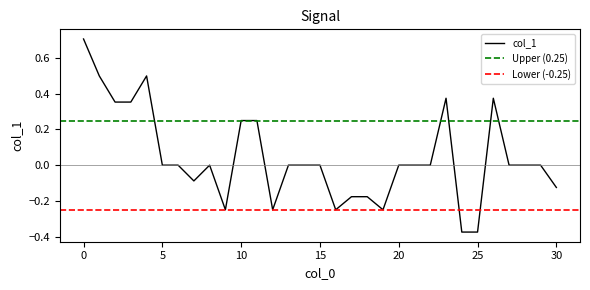

Does the chart have visible grid lines?

No